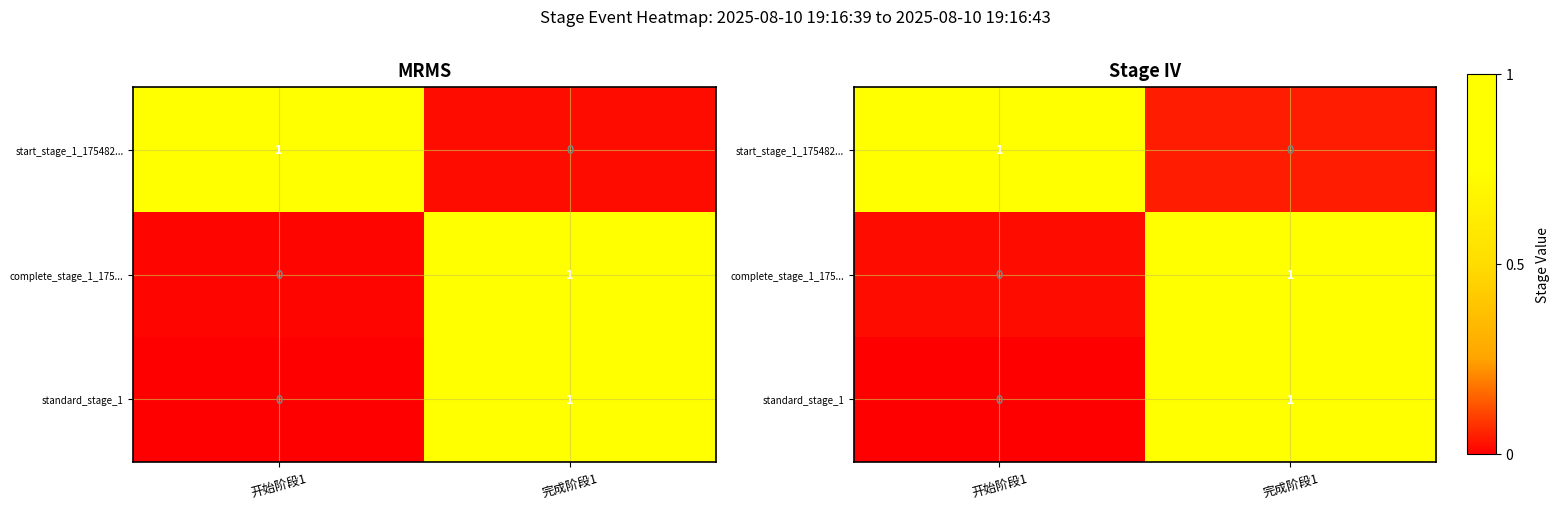

Reading left to right, what are all the values shown in this chart?

row_0: 开始阶段1=1.0	完成阶段1=0.0
row_1: 开始阶段1=0.0	完成阶段1=1.0
row_2: 开始阶段1=0.0	完成阶段1=1.0